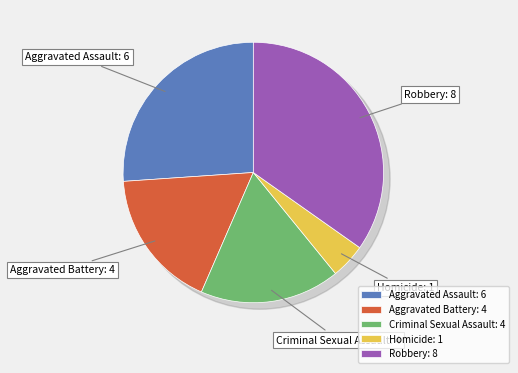

The Robbery slice represents 22% of the pie. True or false?

False